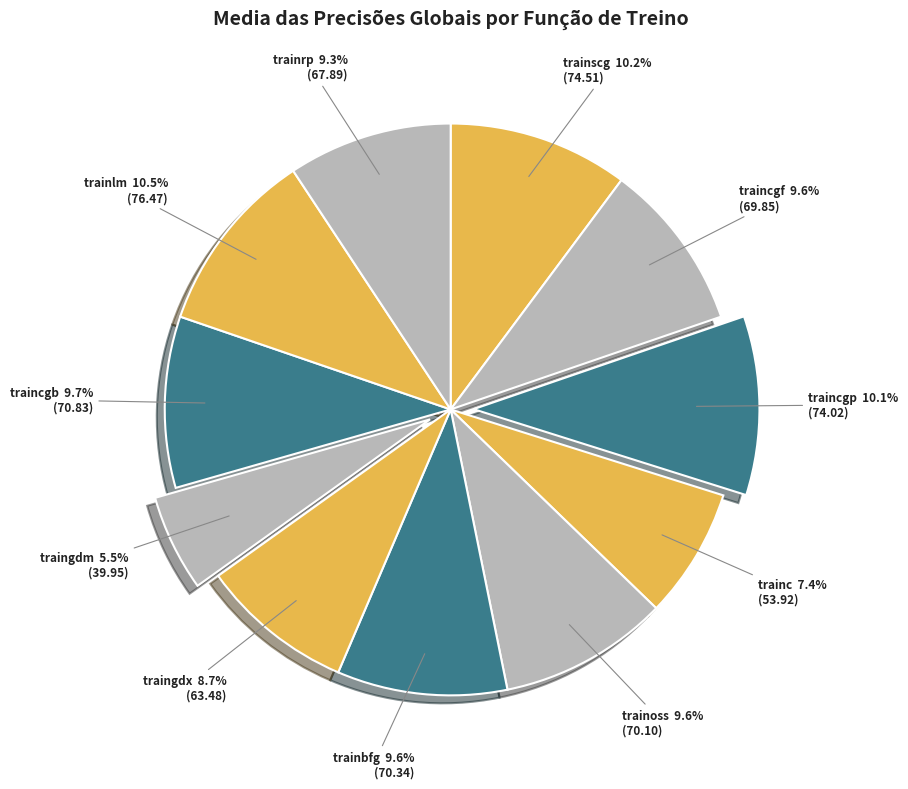

Which slice is the smallest?

traingdm